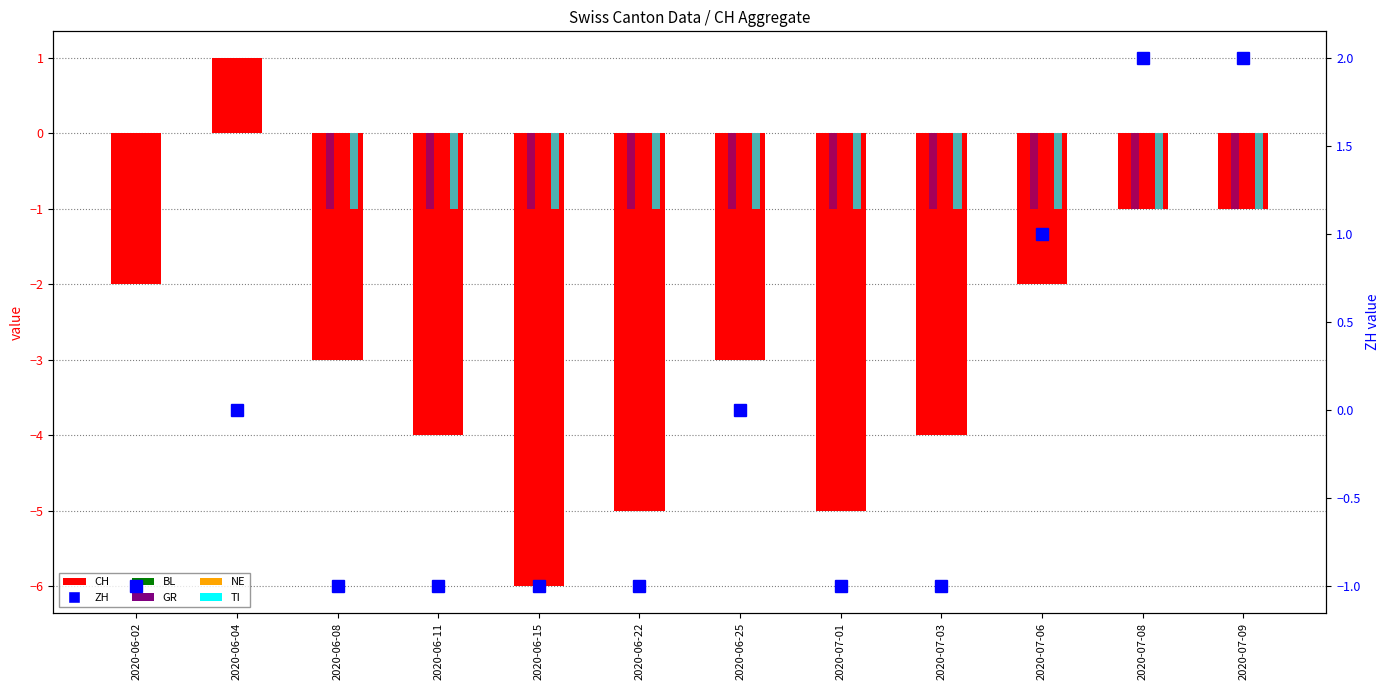

At which category does the chart reach its peak across all series?

2020-07-08